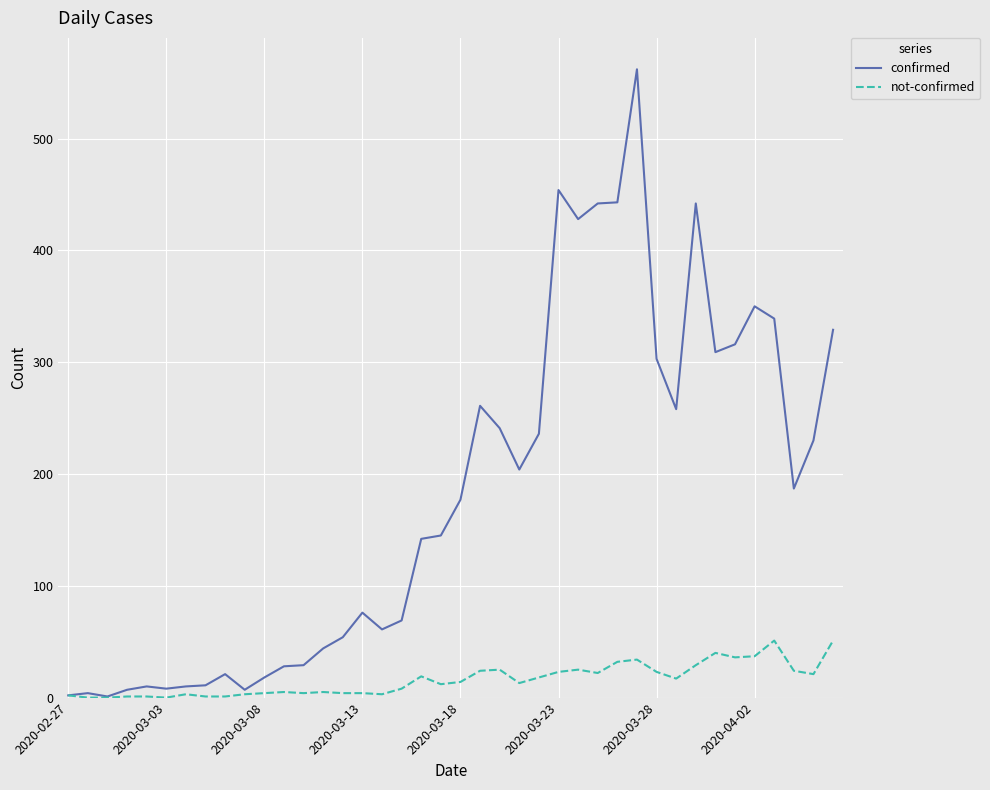

Which series has the largest total across all categories?

confirmed